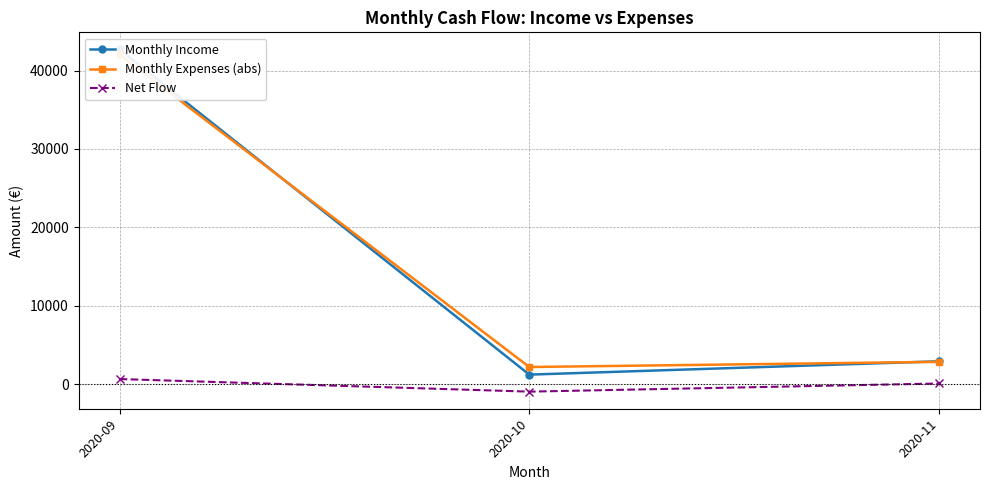

Reading right to left, extract all data points from this chart.

Monthly Income: 2900.0	1200.0	42700.0
Monthly Expenses (abs): 2833.0	2170.5	42064.1
Net Flow: 67.0	-970.5	635.9